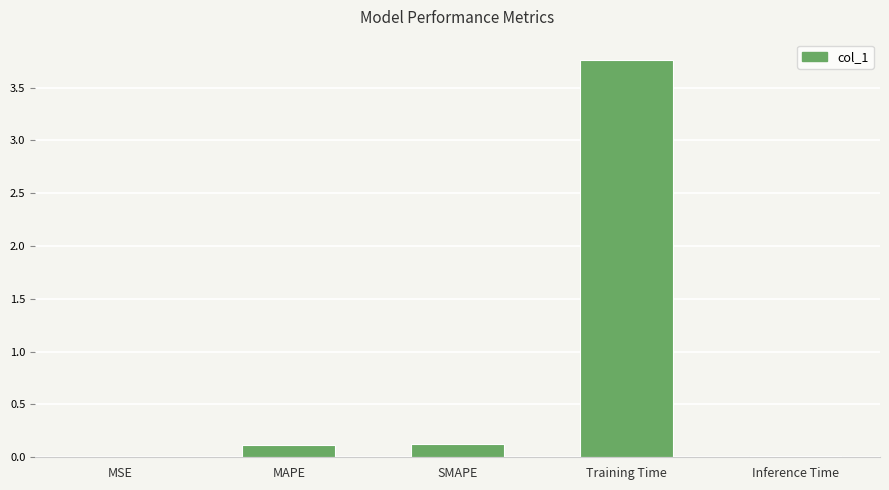

Which has a higher value, SMAPE or Training Time?

Training Time